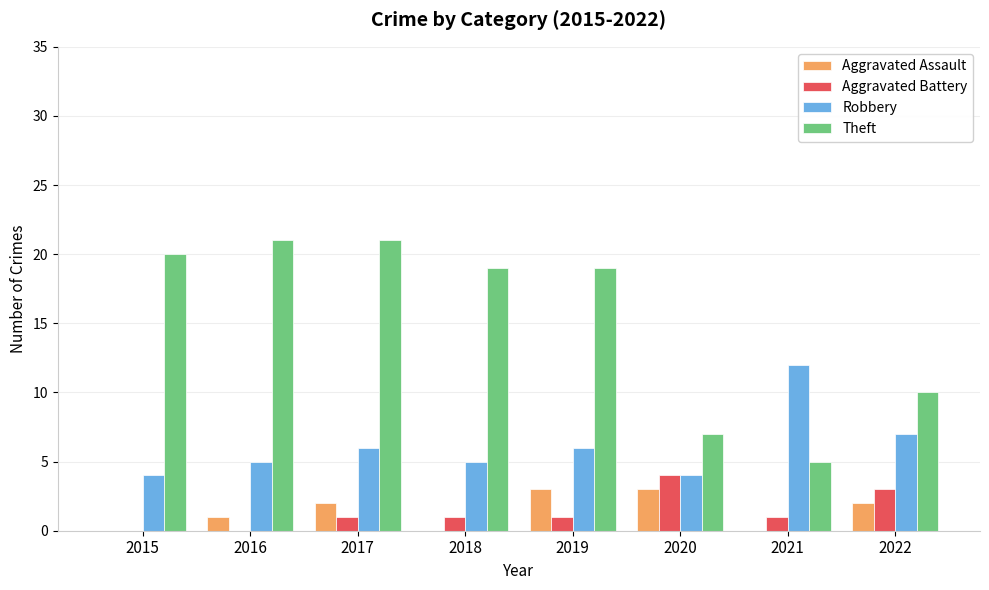

How many categories are shown in the chart?

8